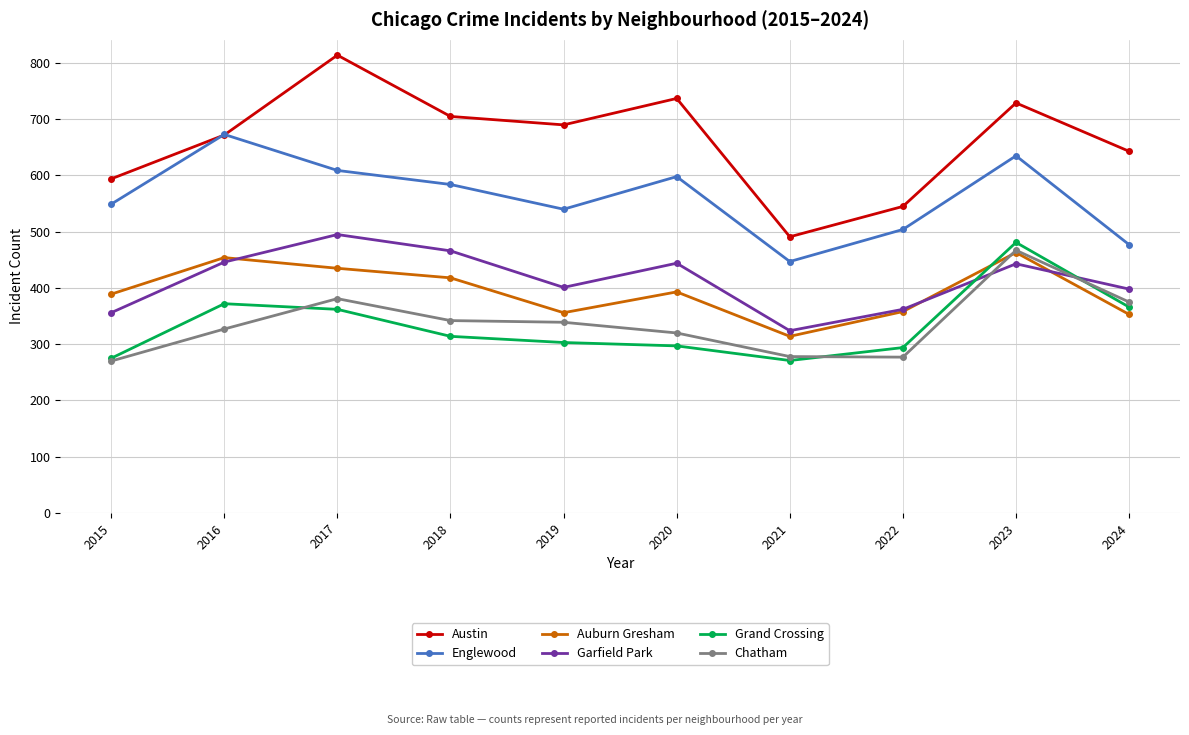

Which series has the largest total across all categories?

Austin